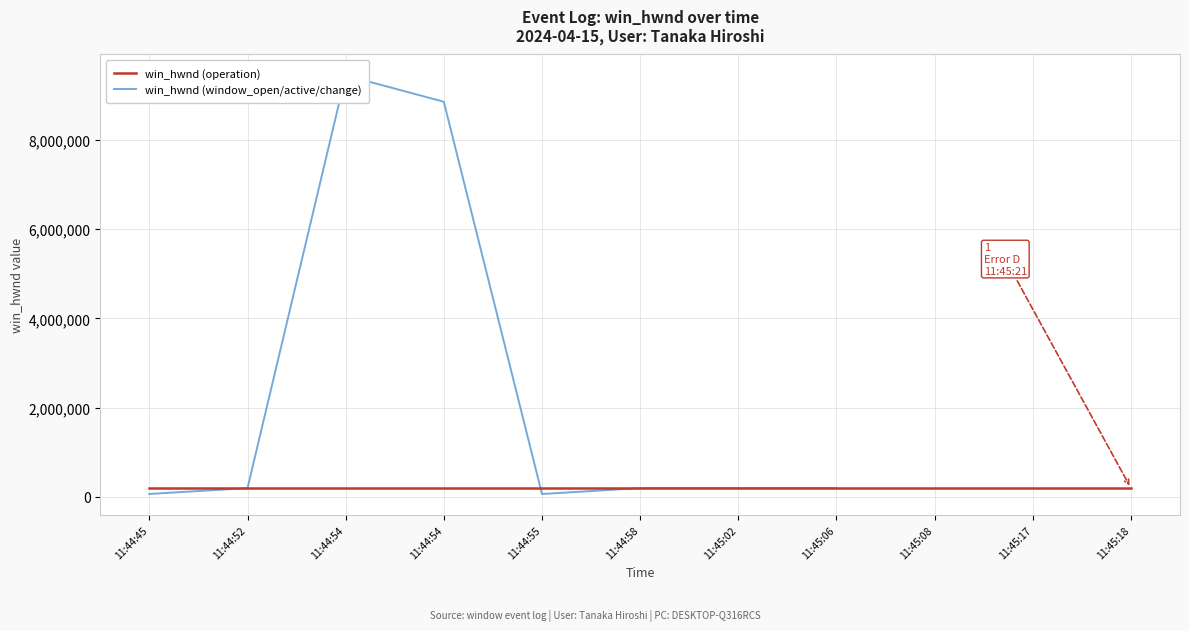

The value at 11:44:52 is 124426. True or false?

False